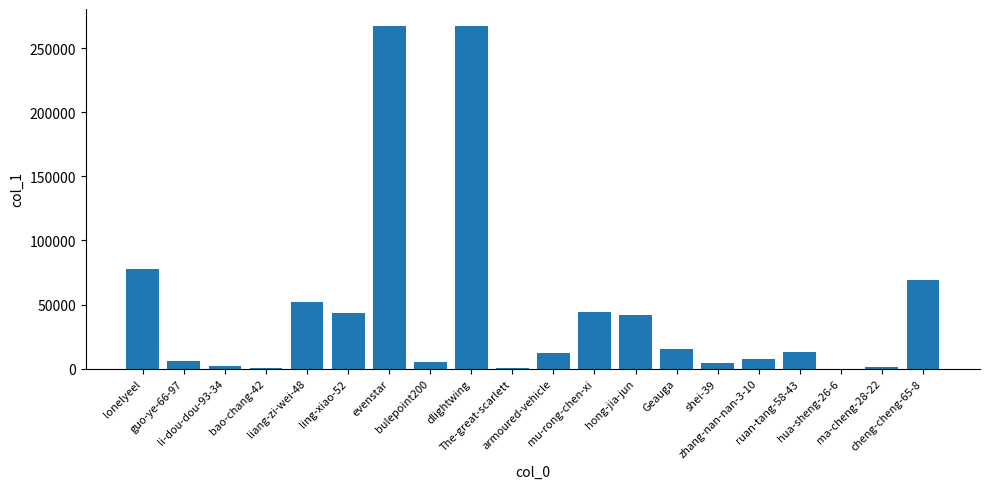

What is the sum of all values?

930610